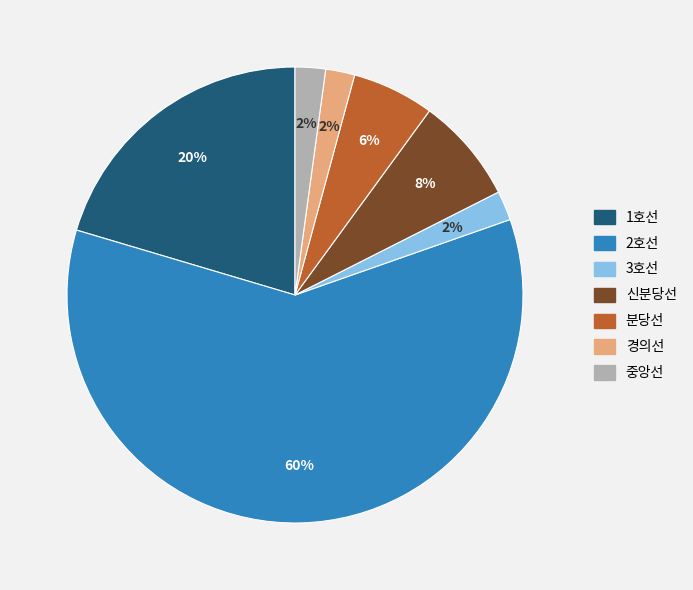

To the nearest percent, what is the difference between the largest and smallest slice percentages?

58%